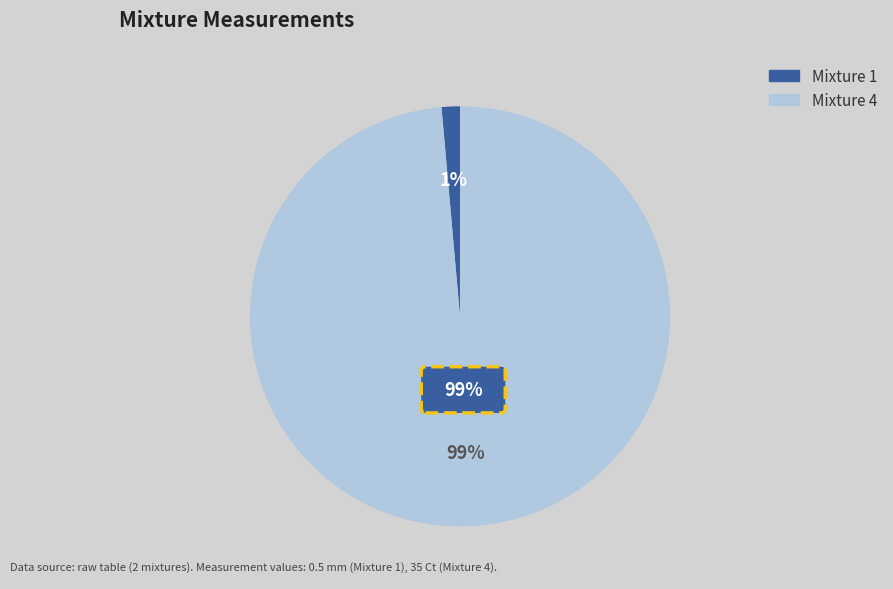

Which category has the biggest portion of the pie?

4